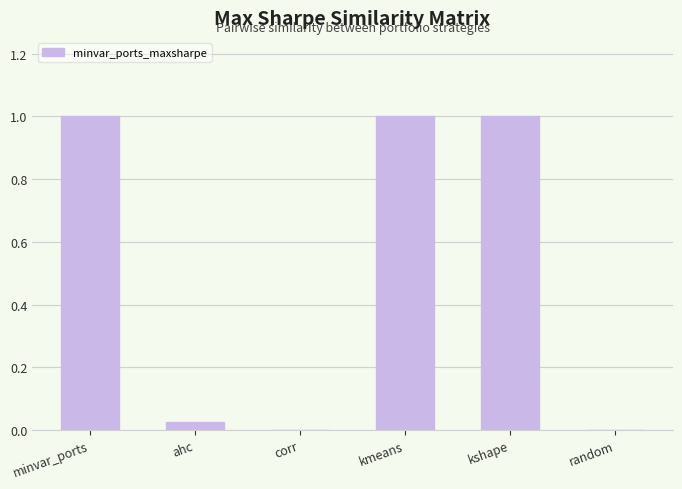

Does the chart contain stacked bars?

No